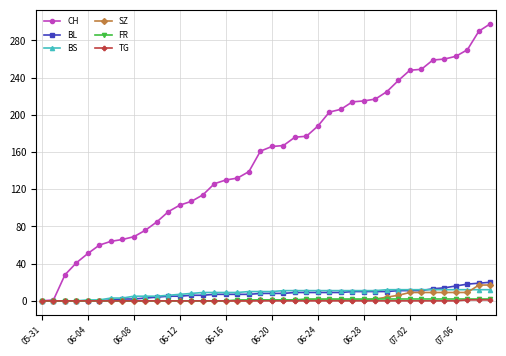

Is this an area chart (filled region under the line)?

No